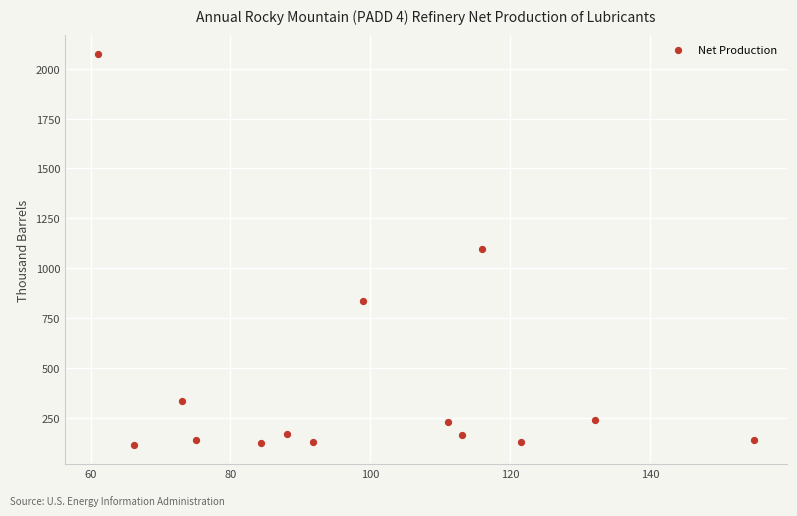

What is the range of Y values (max minus min)?

1956.1